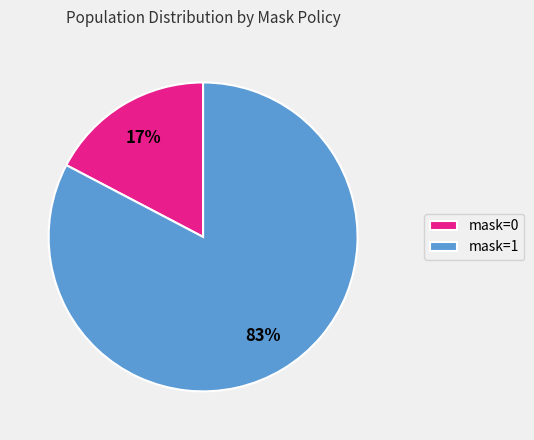

To the nearest percent, what is the average slice percentage?

50%